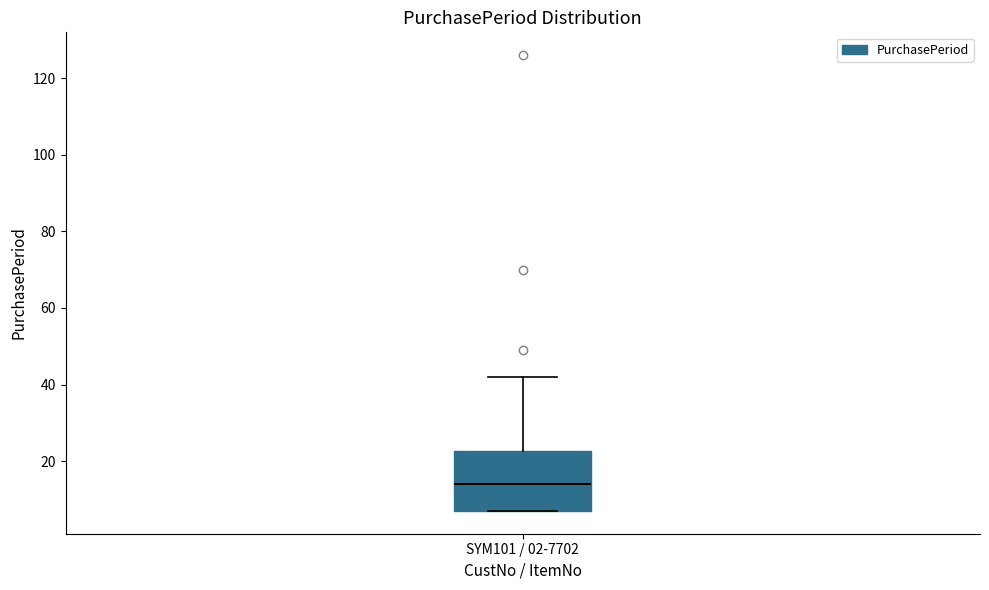

Where does the upper whisker of the box for SYM101 / 02-7702 end on the y-axis? The values are not printed on the chart, so give them approximately, as read against the axis.

42